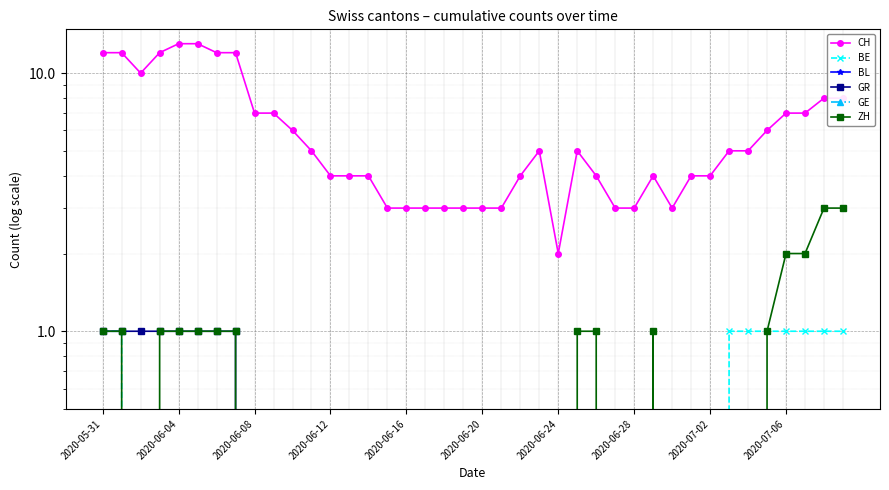

How many lines are shown in the chart?

6